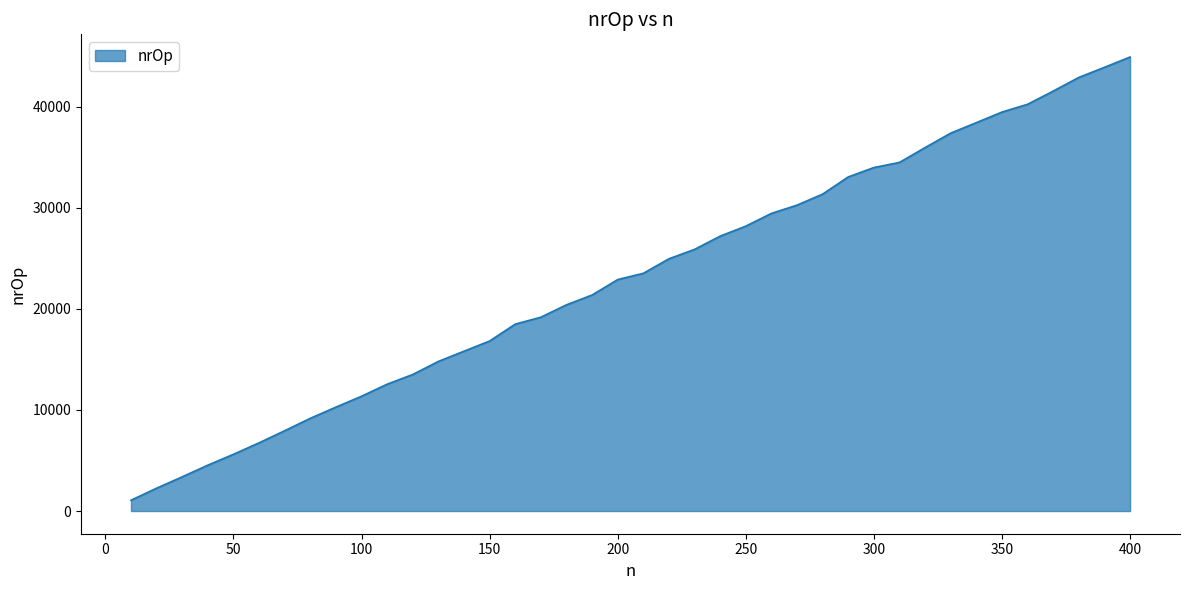

Reading left to right, list all the values displayed in this chart.

1069	2260	3383	4537	5613	6748	7944	9173	10281	11357	12551	13510	14803	15814	16823	18492	19177	20402	21373	22902	23520	24958	25887	27200	28186	29449	30266	31357	33058	33985	34493	35963	37390	38428	39473	40244	41550	42901	43902	44919